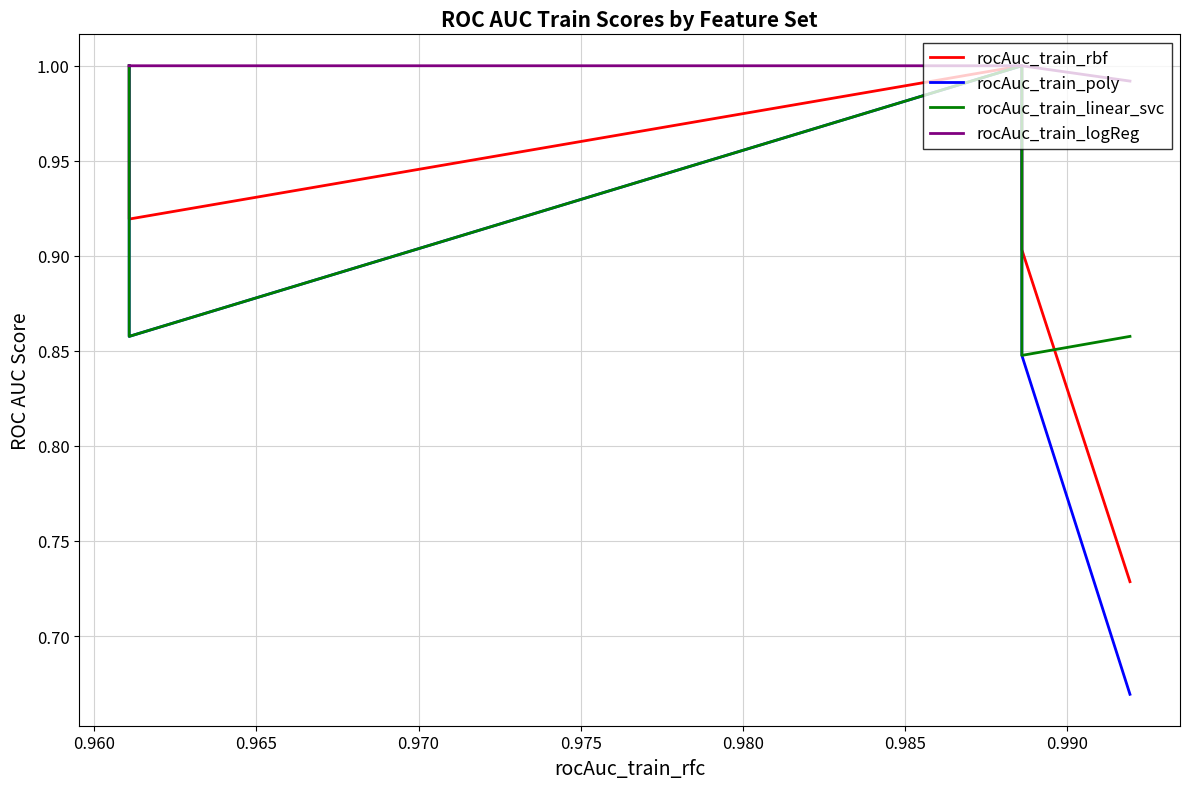

What is the average value of the rocAuc_train_rbf series?

0.9